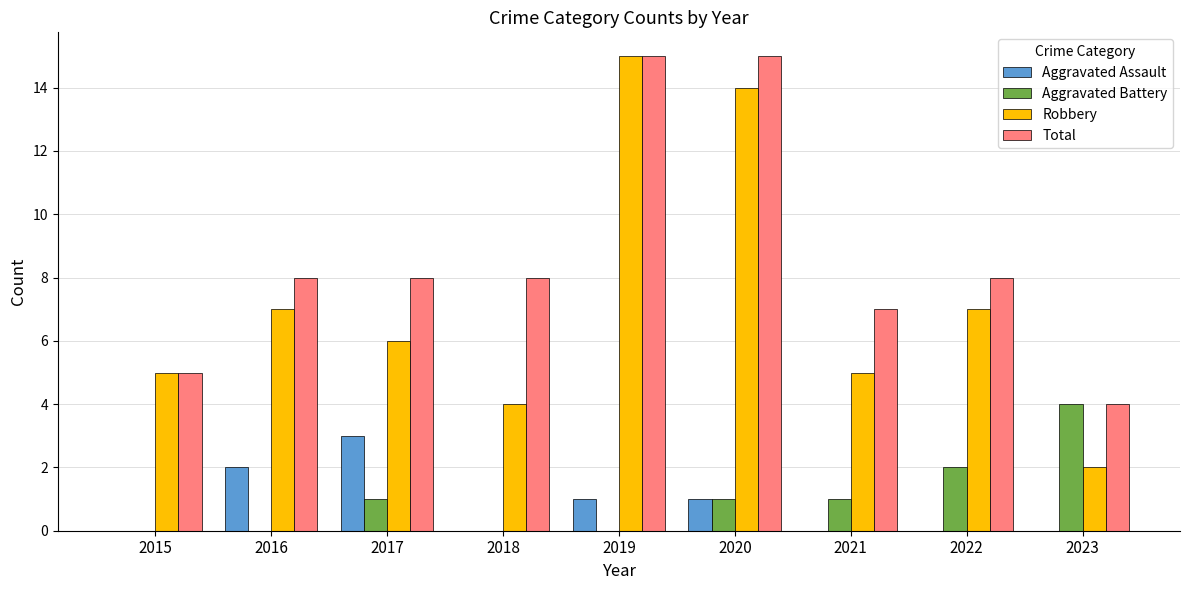

How many series are shown in this chart?

4